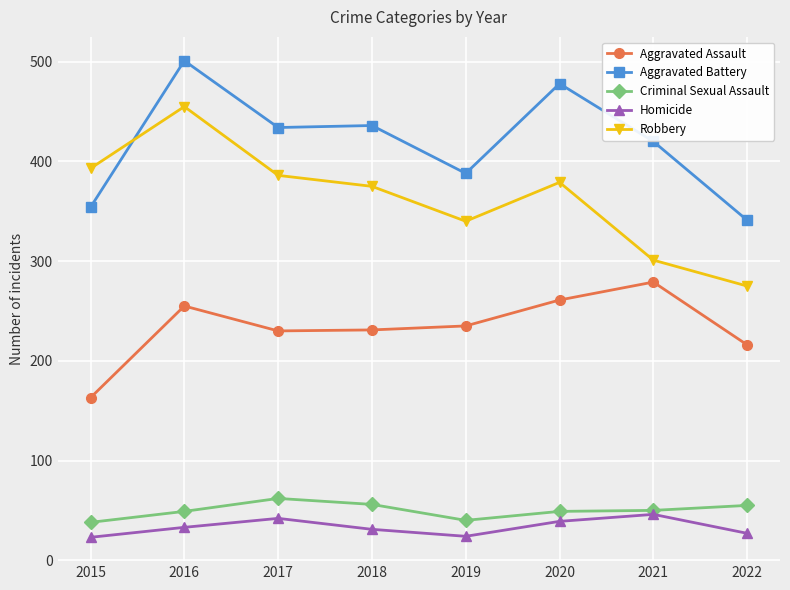

After their last crossing, which series has the higher values: Aggravated Battery or Robbery?

Aggravated Battery